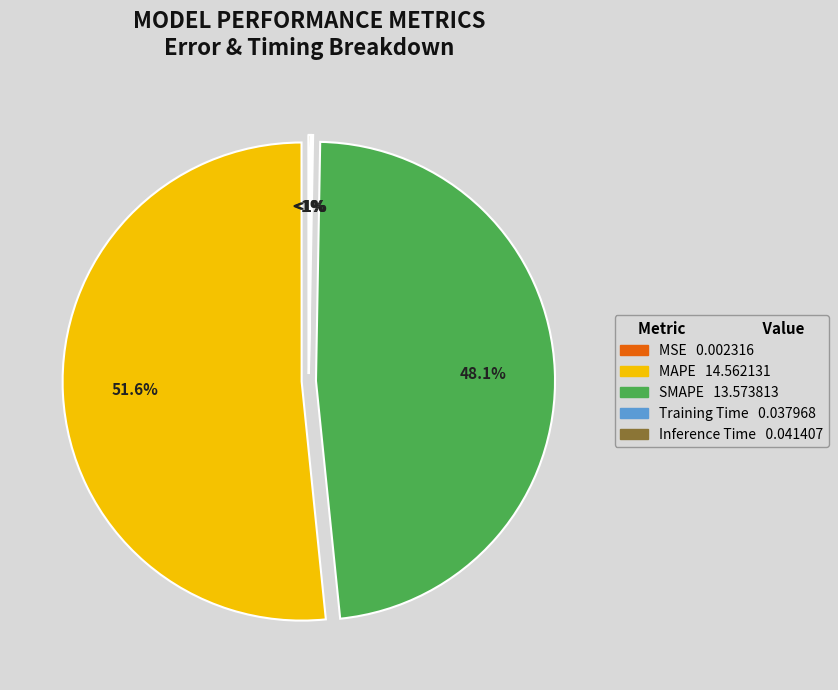

Is there any slice that represents more than half of the pie?

Yes